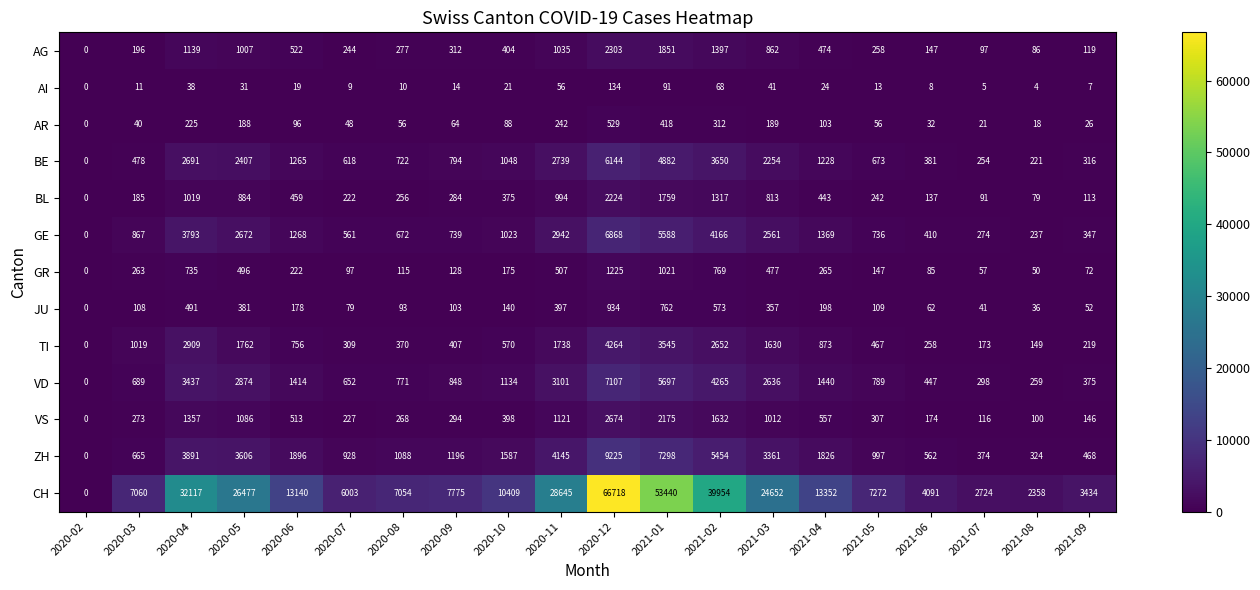

What is the difference between the second highest and minimum values in the TI series?

3545